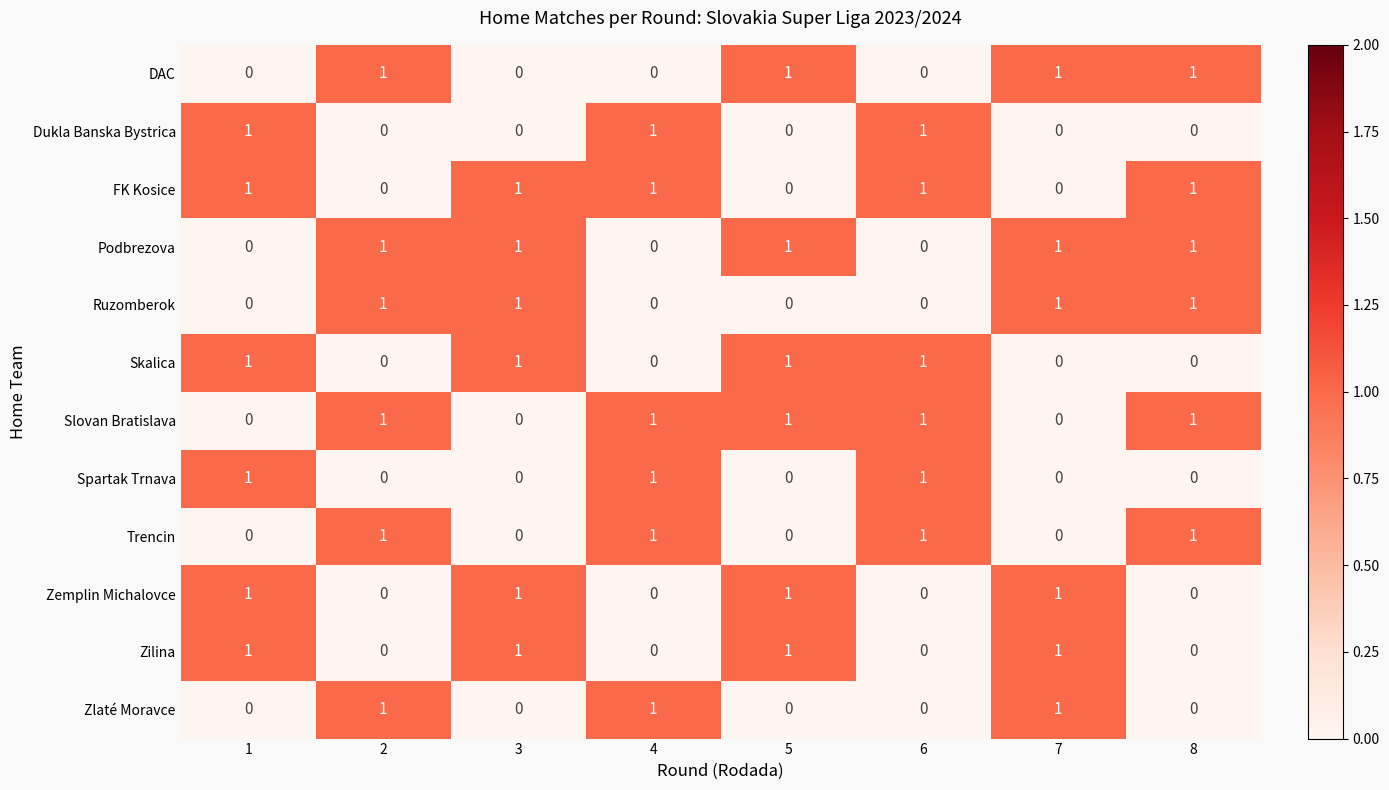

True or false: Podbrezova has a value of 1 at 7.

True